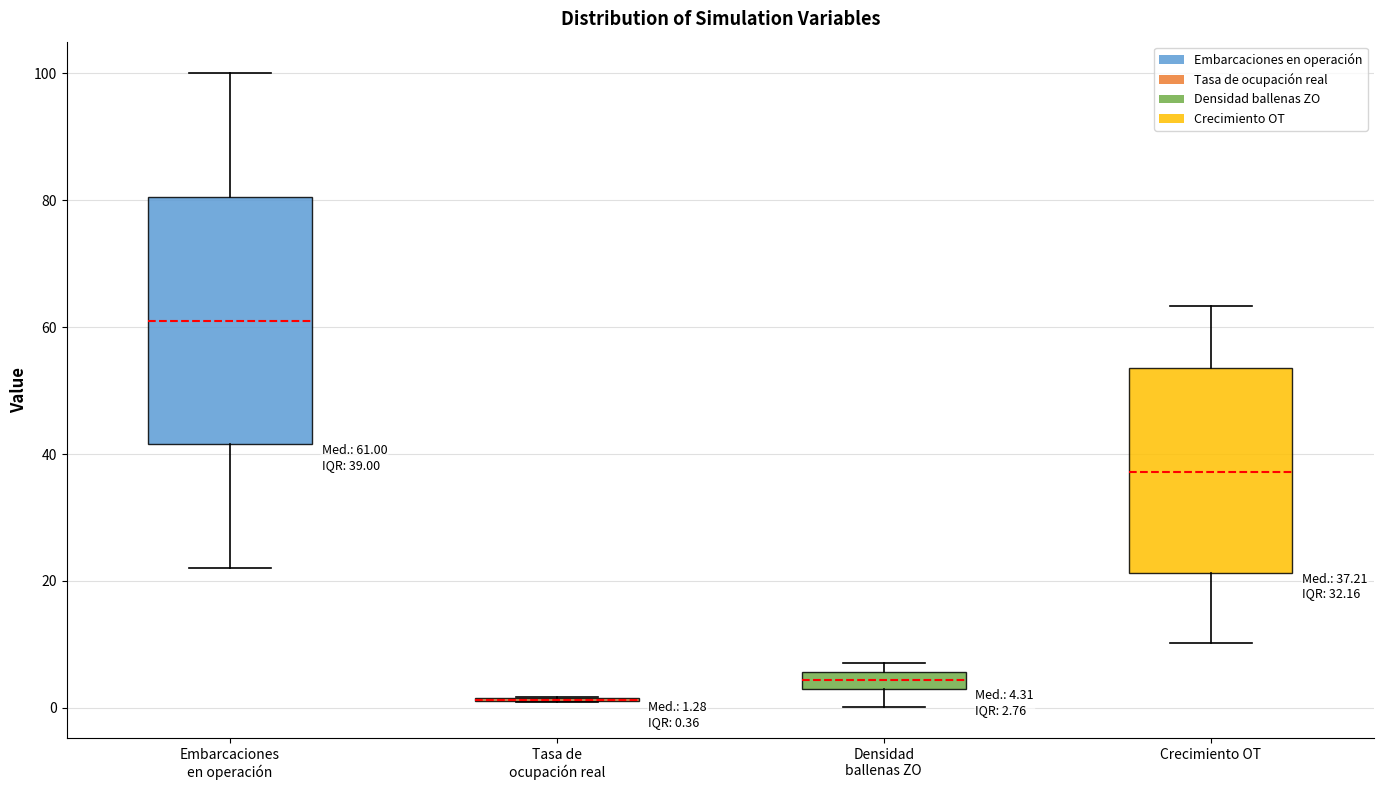

Which box is the tallest, from its lower edge to its upper edge?

Embarcaciones en operación